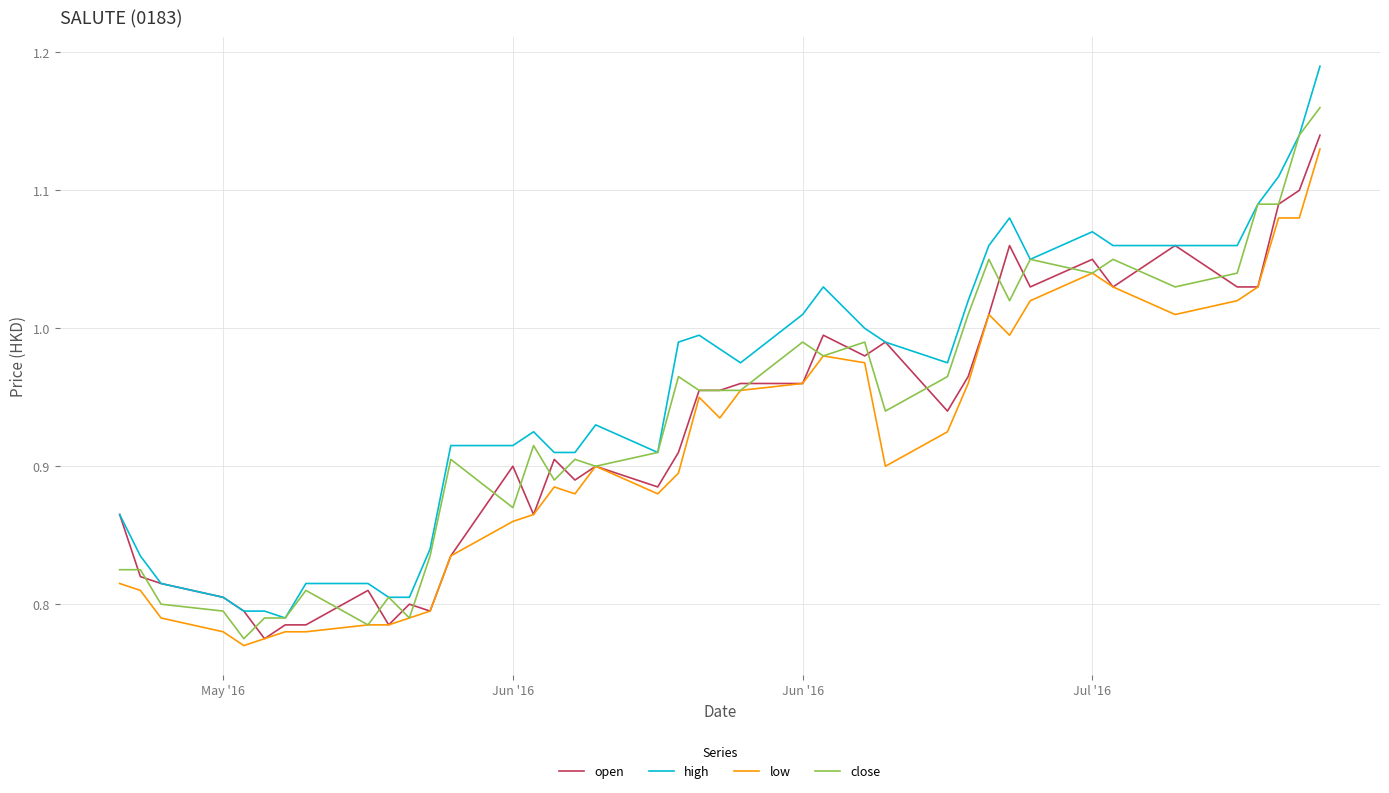

True or false: open has more than 1 interior local peaks.

True